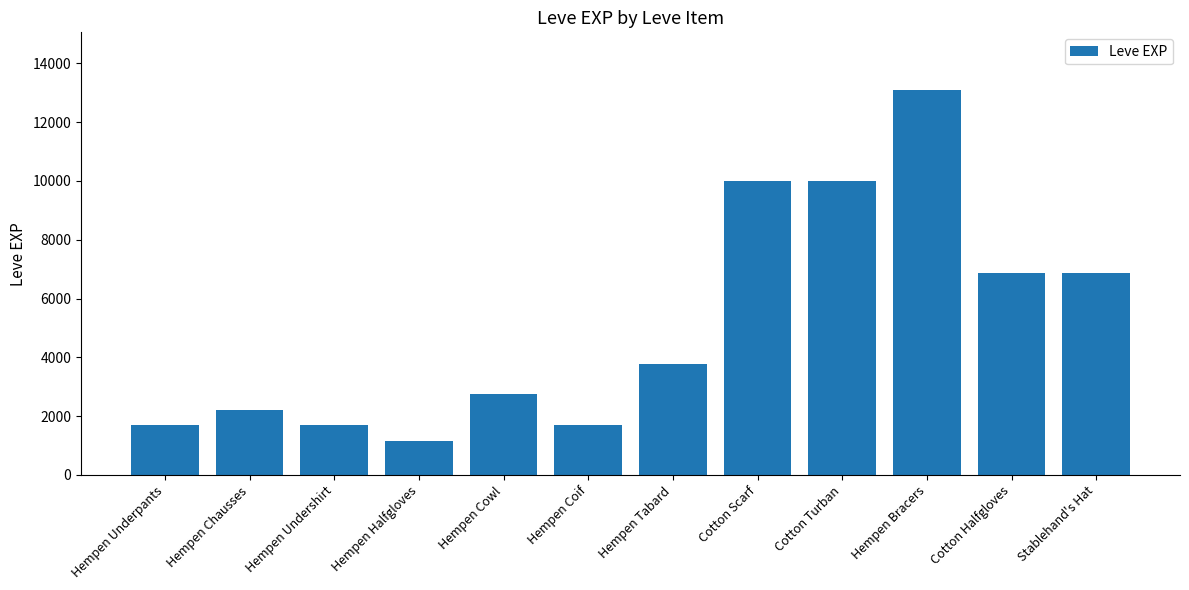

What is the sum of all values?

61800